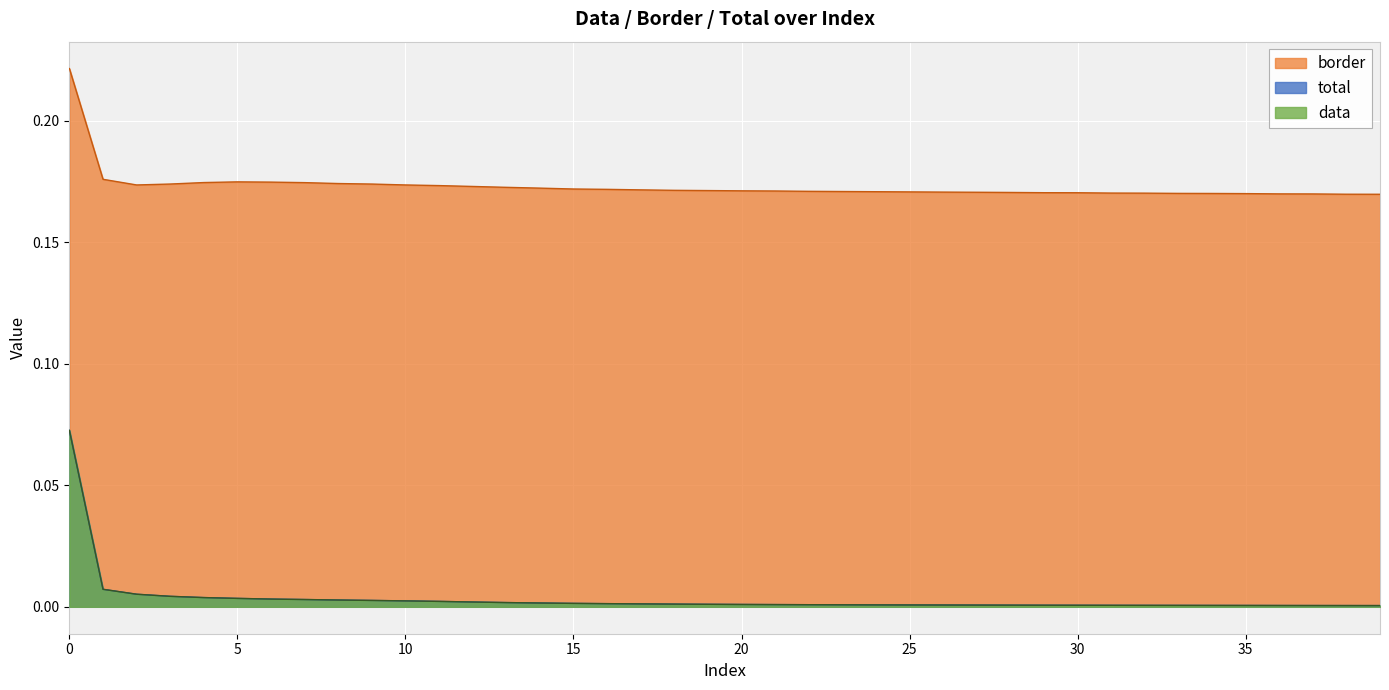

Count the number of data series in this chart.

3